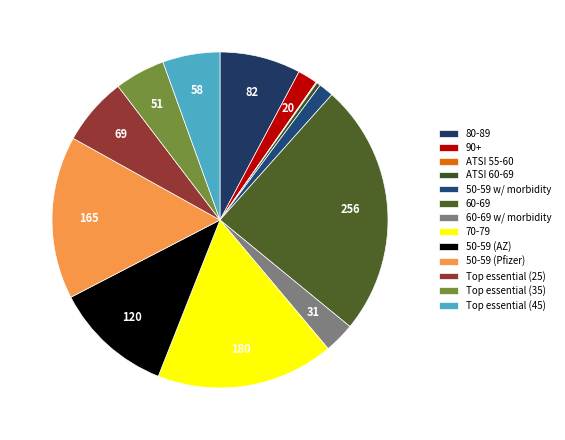

Which category has the biggest portion of the pie?

60-69